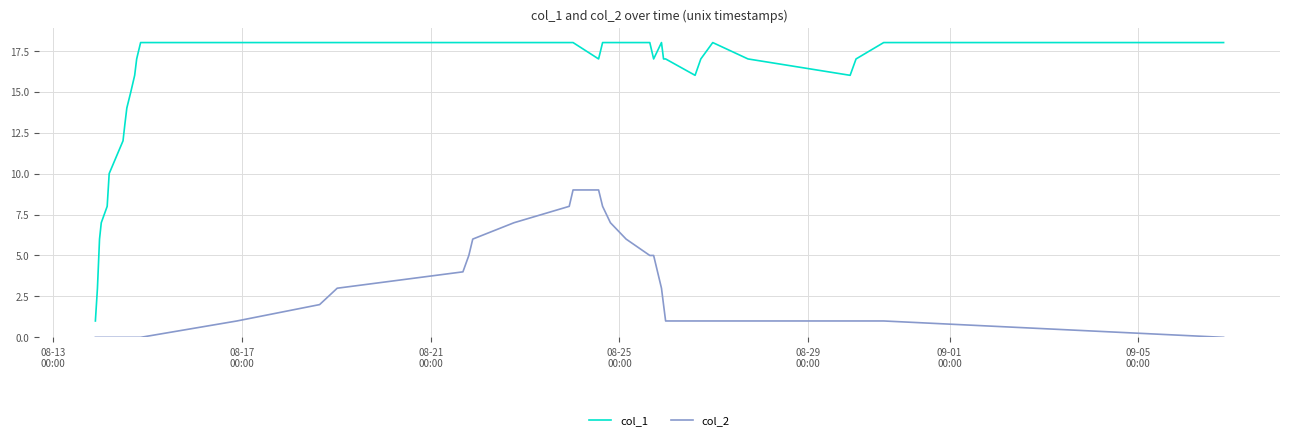

Reading left to right, transcribe all the data shown in this chart.

col_1: 1	3	6	7	8	10	12	13	14	15	16	17	18	18	18	18	18	18	18	18	18	18	17	18	18	18	18	17	18	17	17	16	17	18	17	16	17	18	18
col_2: 0	0	0	0	0	0	0	0	0	0	0	0	0	1	2	3	4	5	6	7	8	9	9	8	7	6	5	5	3	2	1	1	1	1	1	1	1	1	0